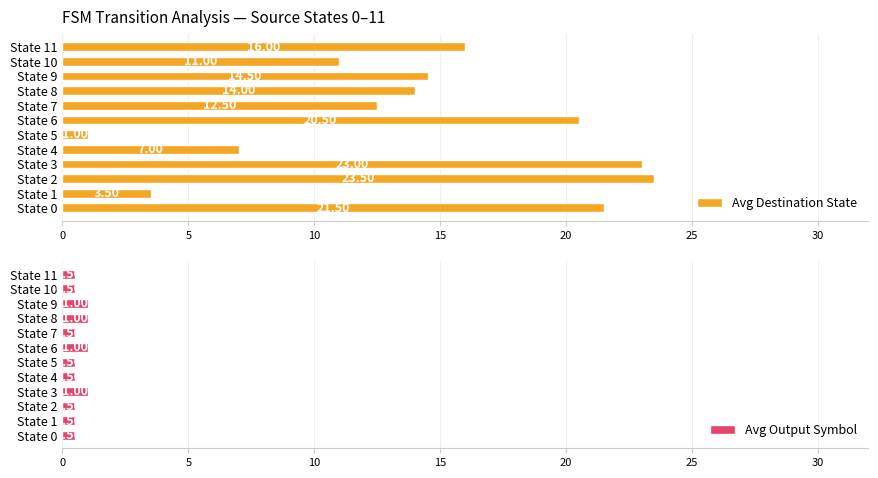

Does the chart contain stacked bars?

No